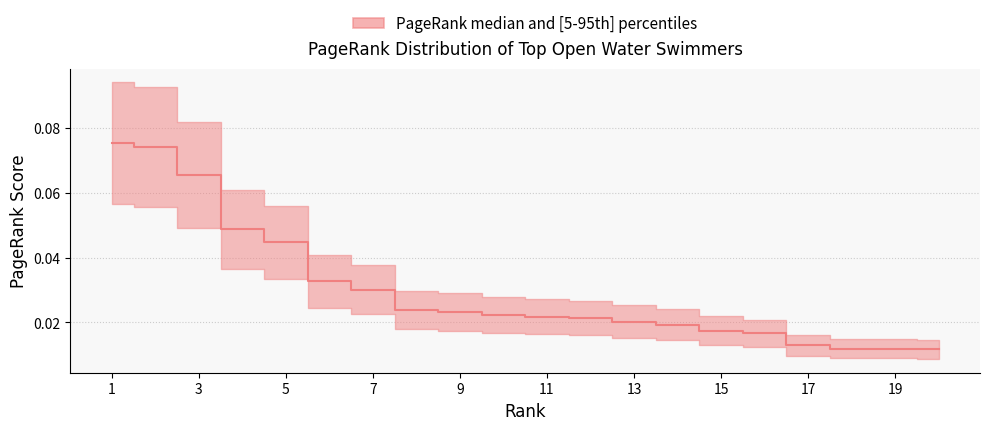

Reading left to right, extract all data points from this chart.

0.1	0.1	0.1	0.0	0.0	0.0	0.0	0.0	0.0	0.0	0.0	0.0	0.0	0.0	0.0	0.0	0.0	0.0	0.0	0.0